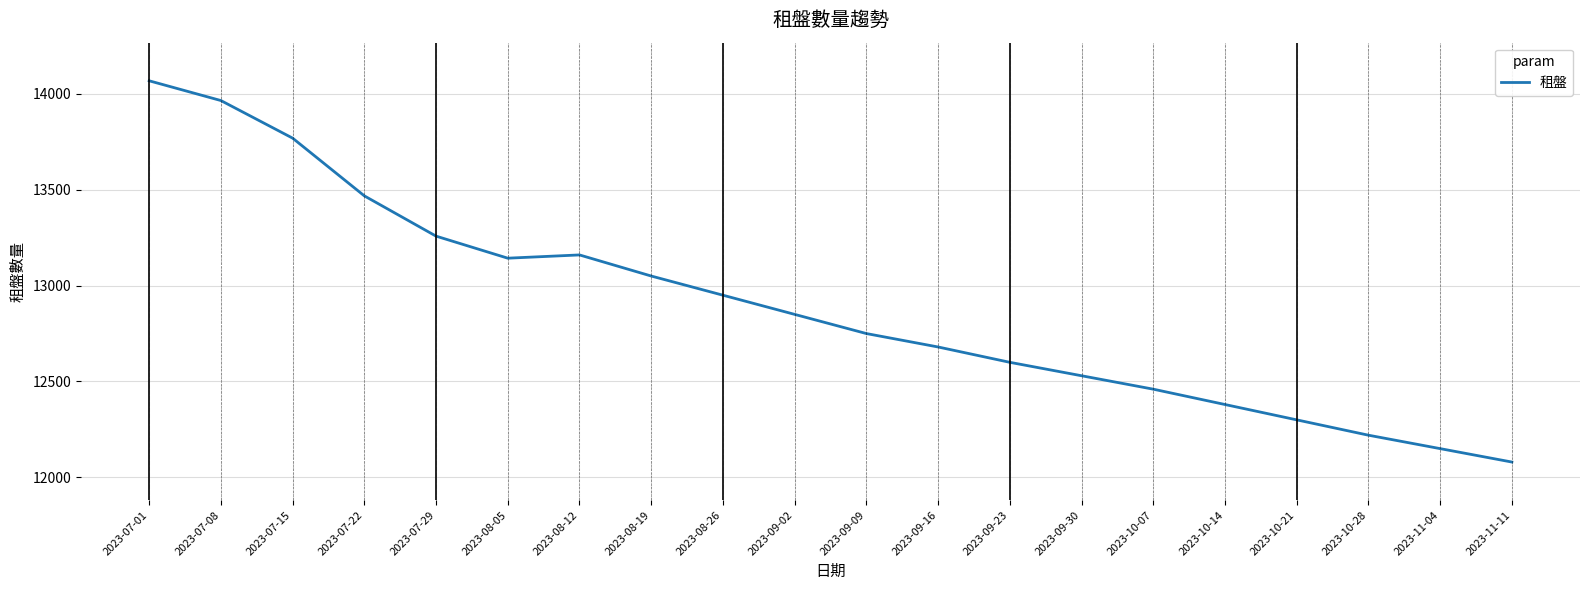

The value at 2023-09-16 is 12680. True or false?

True